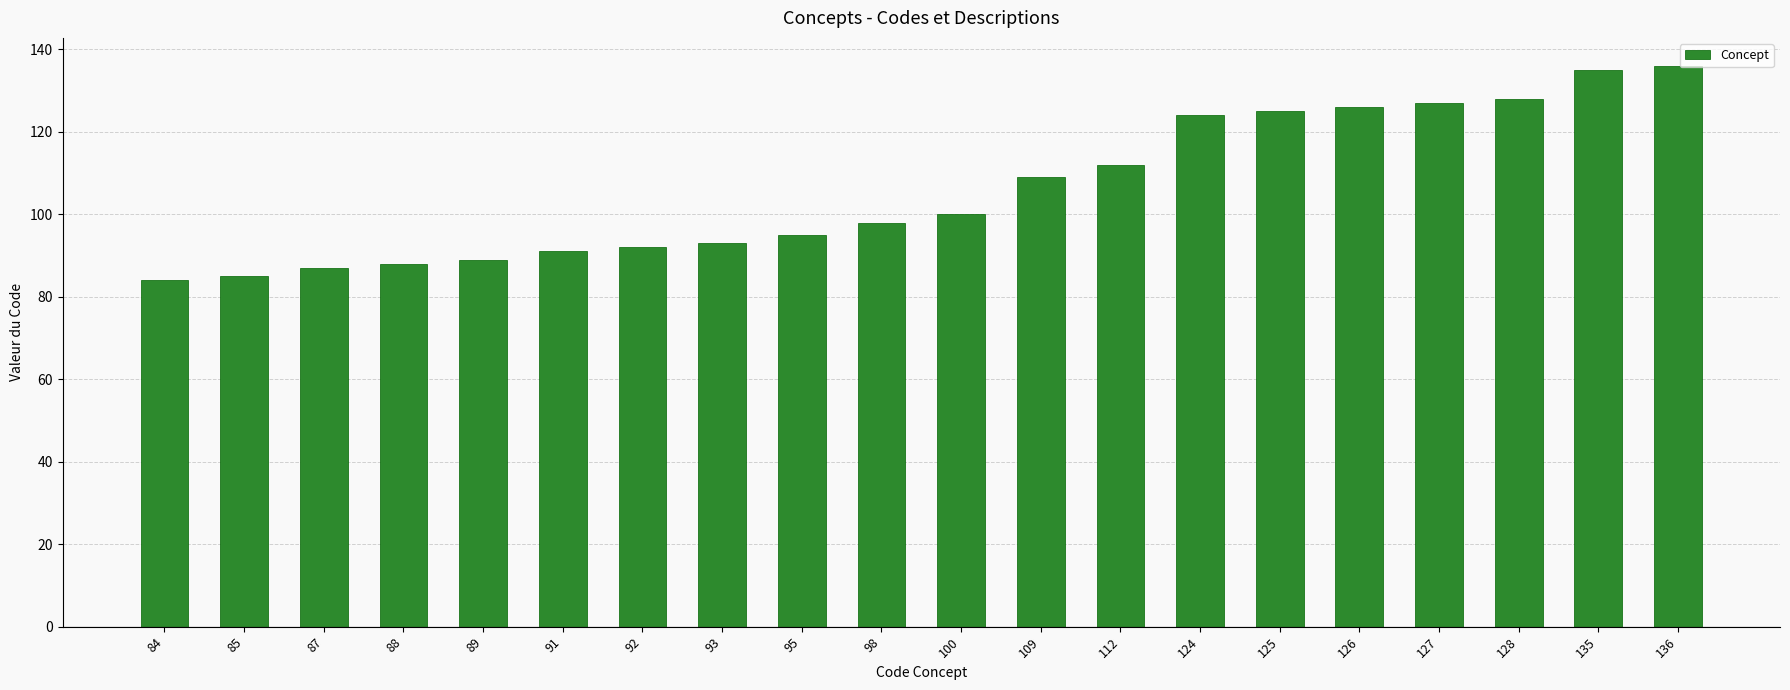

What is the average value?

106